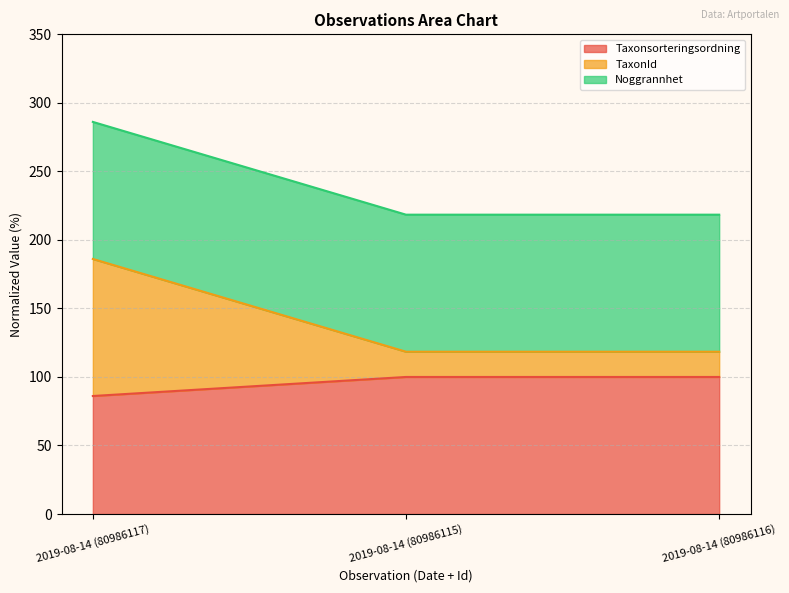

Is it true that Taxonsorteringsordning equals 100.0 at 2019-08-14 (80986116)?

True